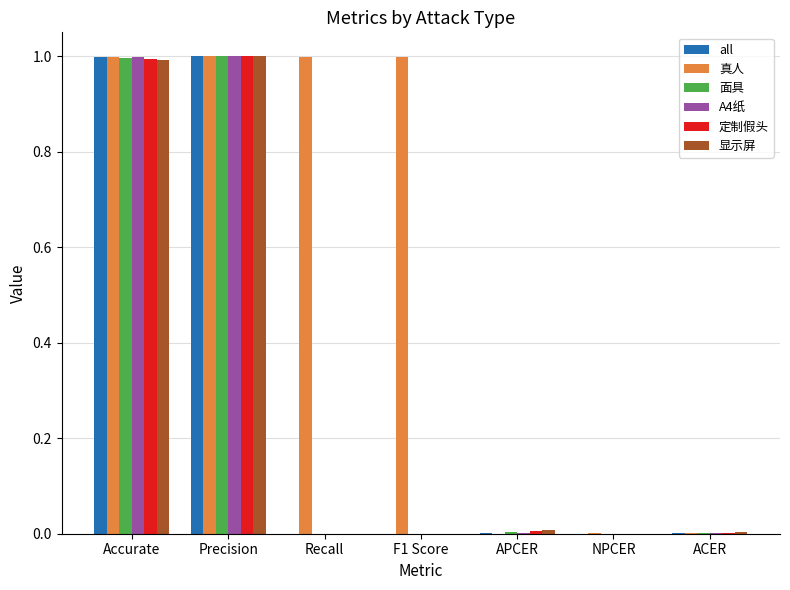

What is the sum of all A4纸 values?

2.0